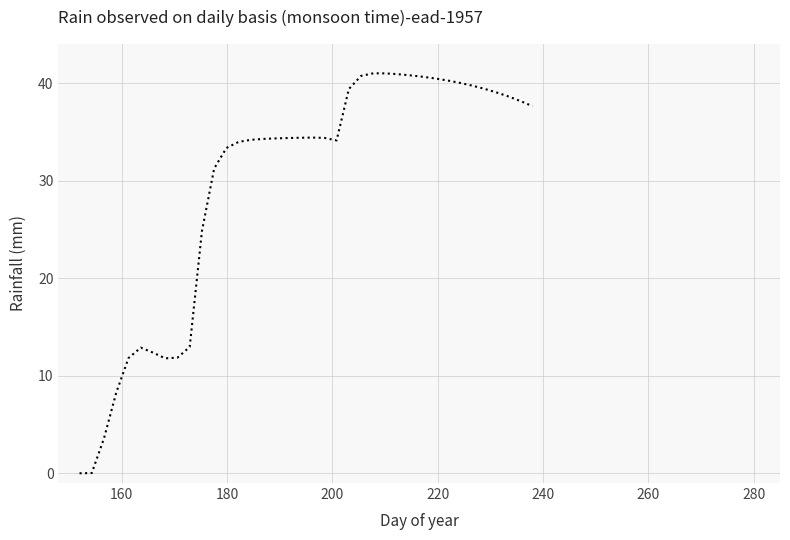

What is the maximum value shown in the chart?

41.0